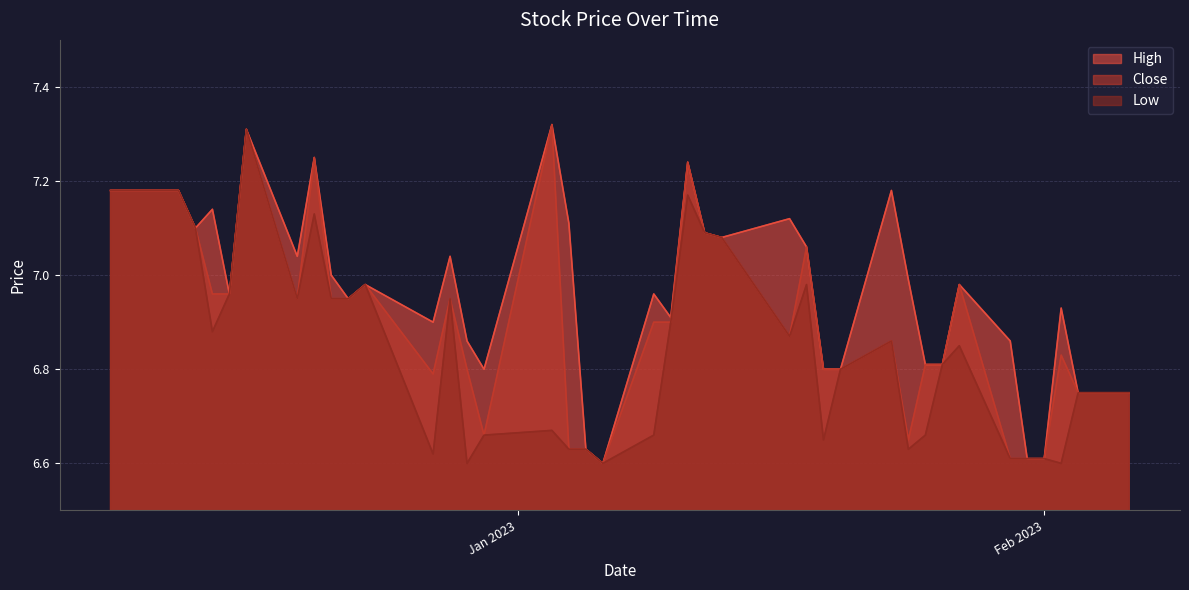

What is the highest value of the Low series?

7.3